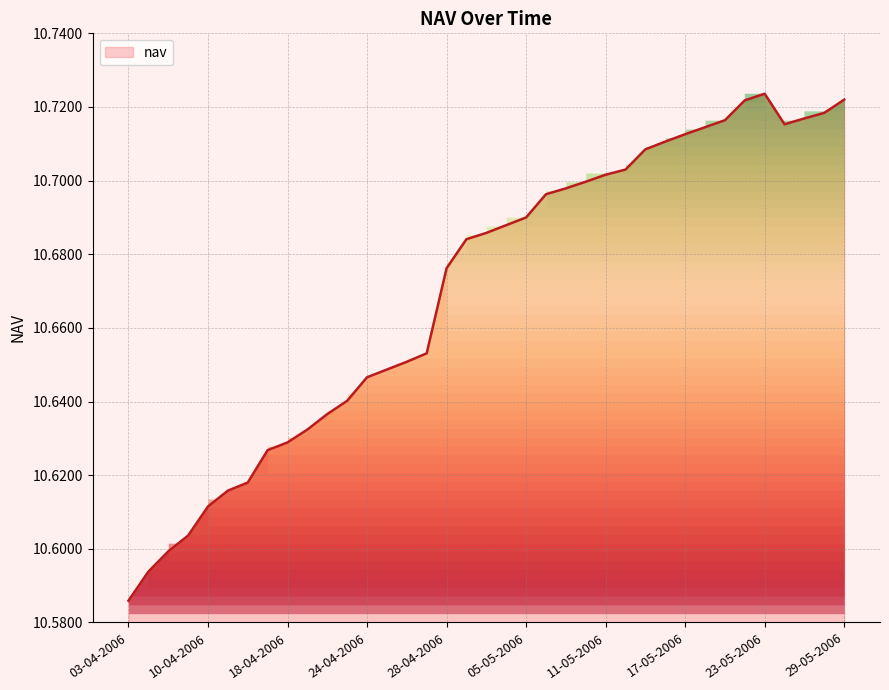

Does the chart display data point markers on the line(s)?

No